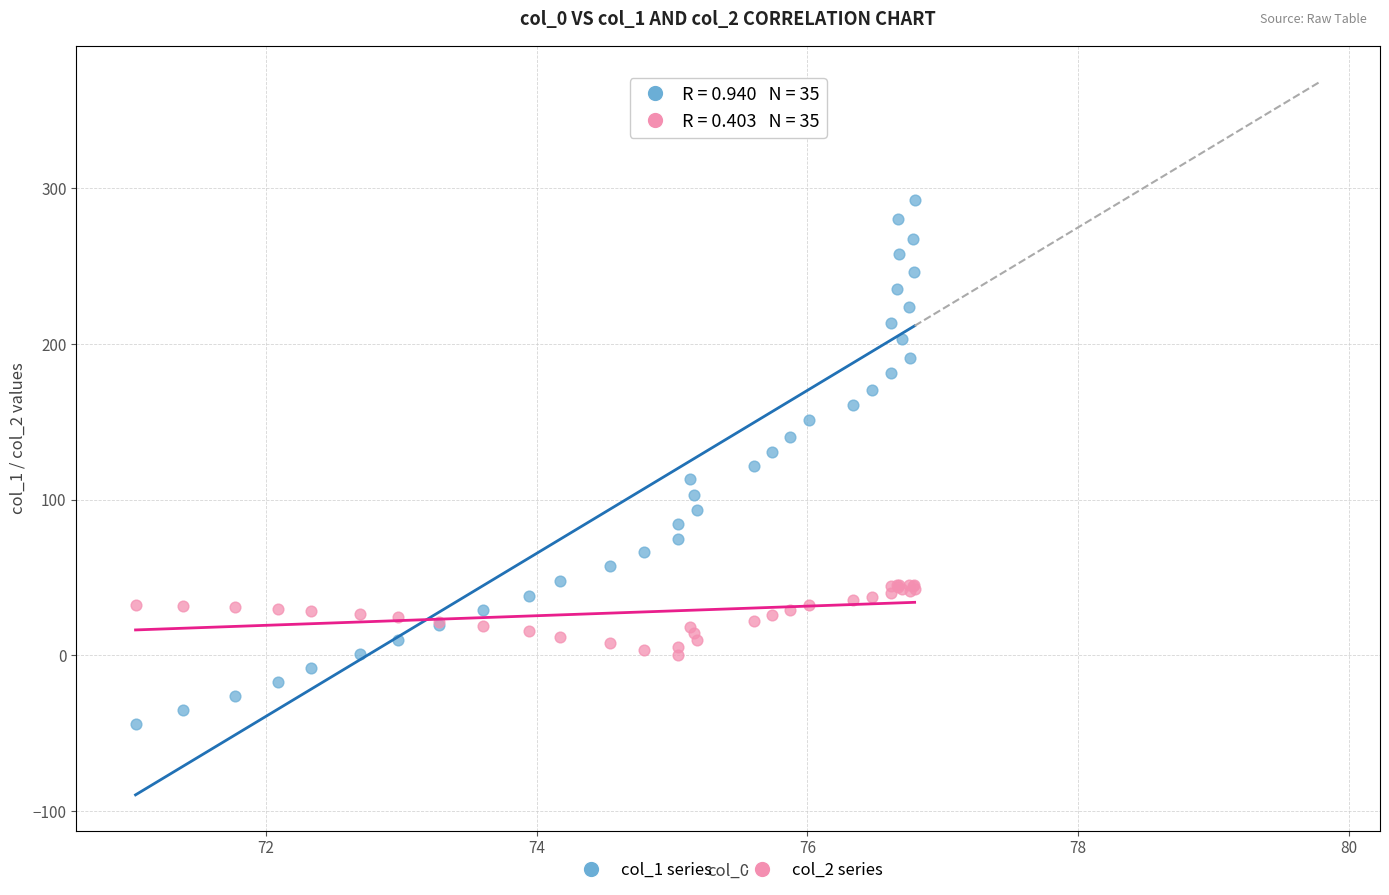

What is the X range (max minus min) for the scatter plot?

5.8